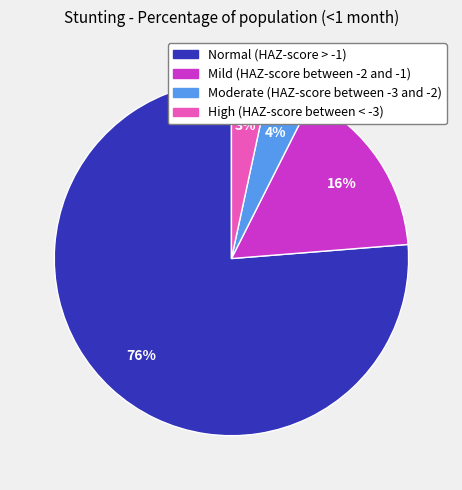

True or false: High (HAZ-score between < -3) accounts for 3% of the total.

True